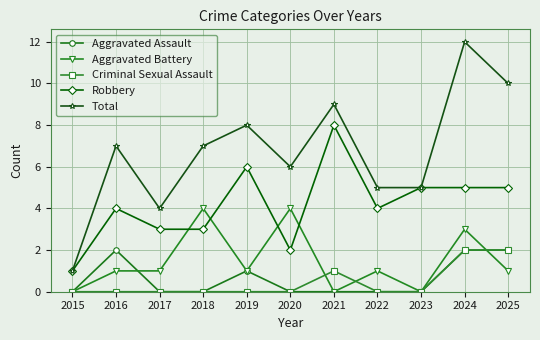

The value of Total at 2023 is 9. True or false?

False